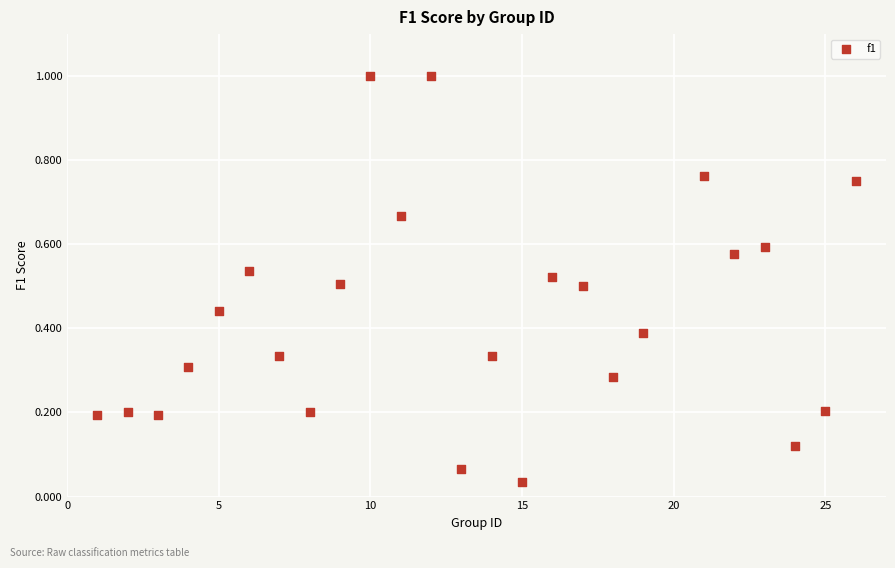

What is the range of Y values (max minus min)?

1.0